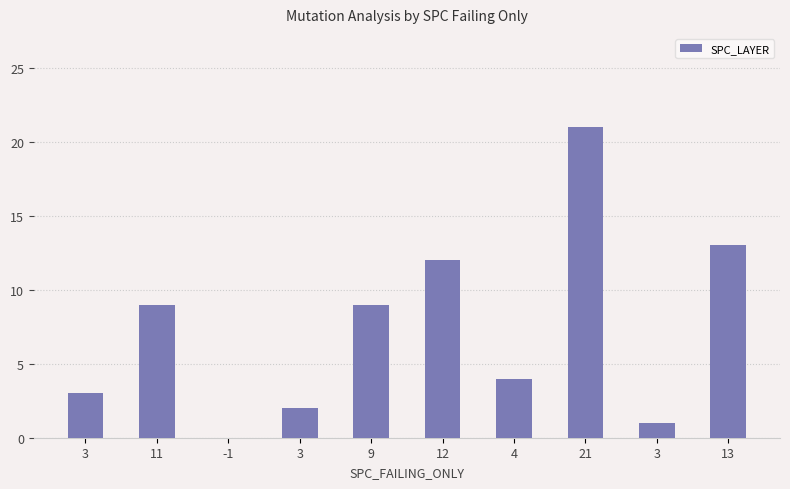

True or false: the data shows 9 at 11.

True